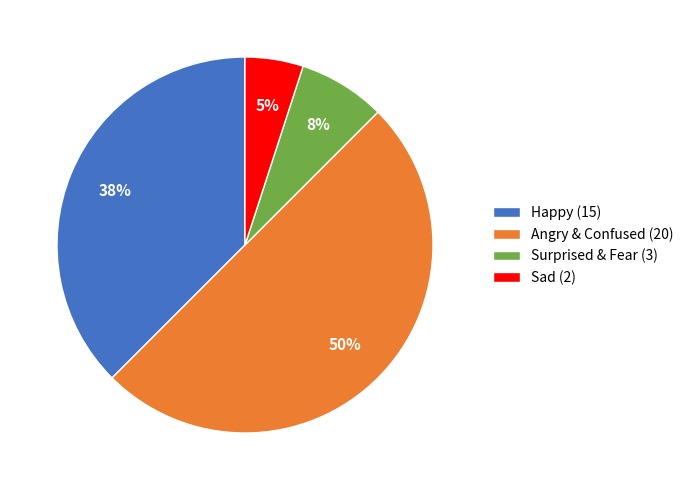

Between Sad (2) and Surprised & Fear (3), which is larger?

Surprised & Fear (3)